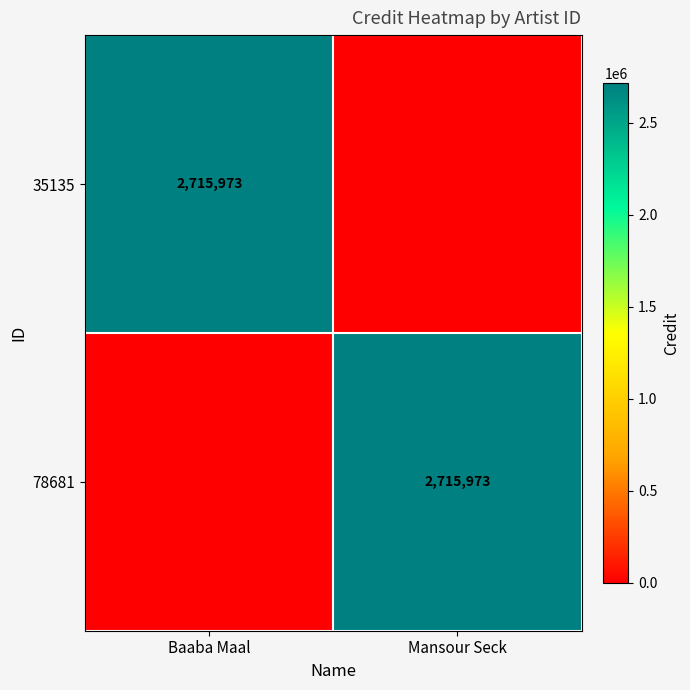

True or false: 35135 has a value of 2715973 at Baaba Maal.

True